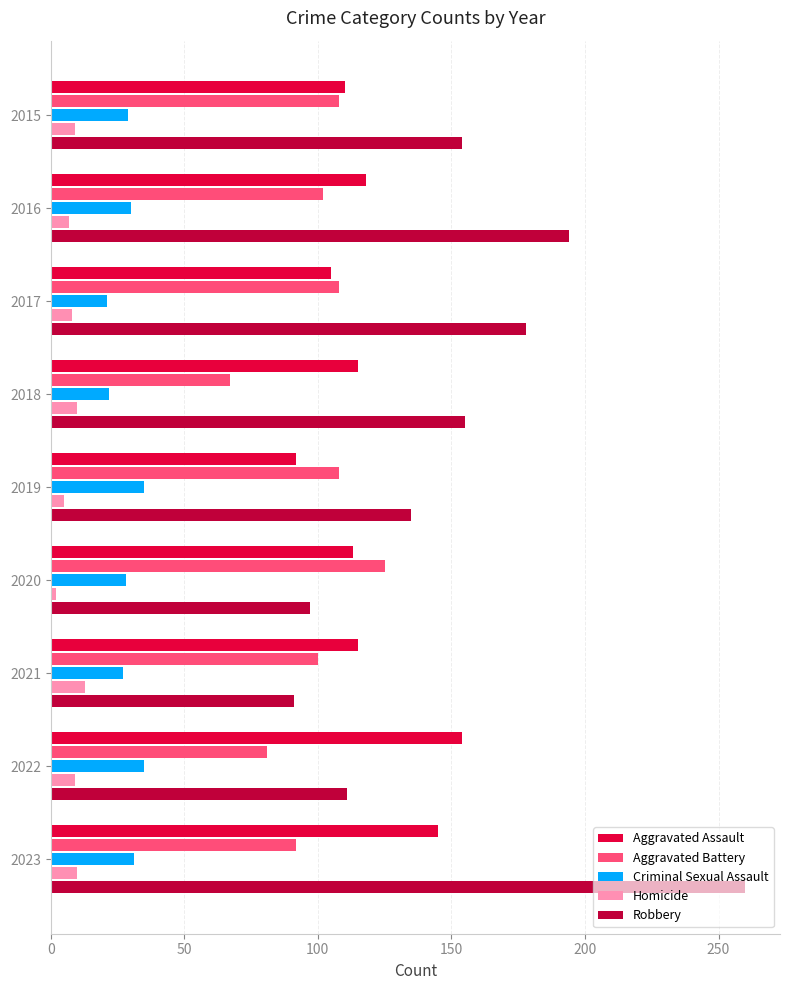

What is the difference between the maximum and minimum values in the Aggravated Battery series?

58